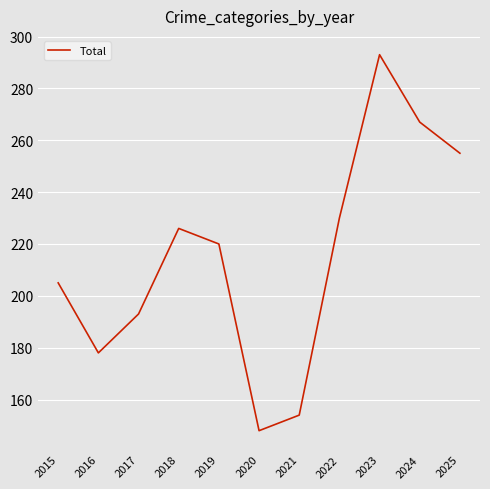

What is the difference between the values at 2025 and 2019?

35